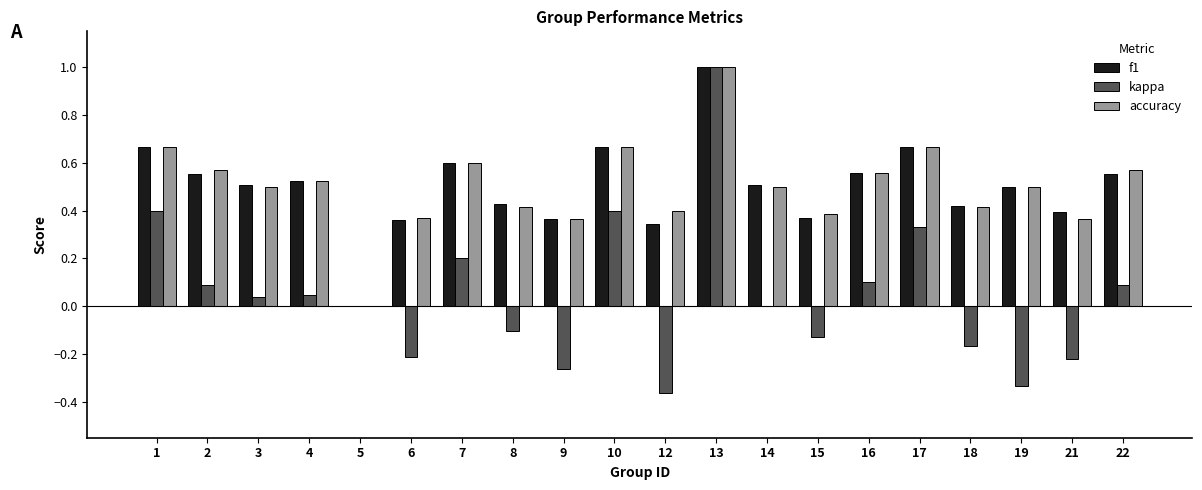

Which series changed the most between 21 and 22?

kappa